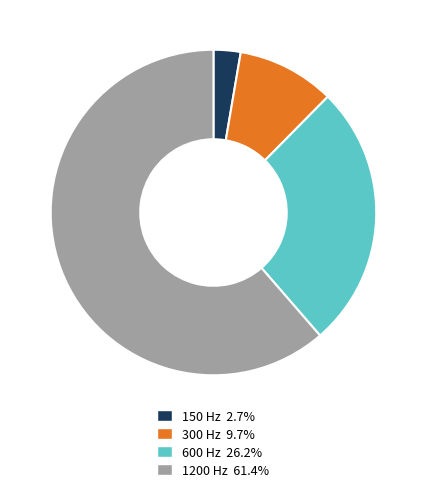

Count the number of slices in the pie.

4